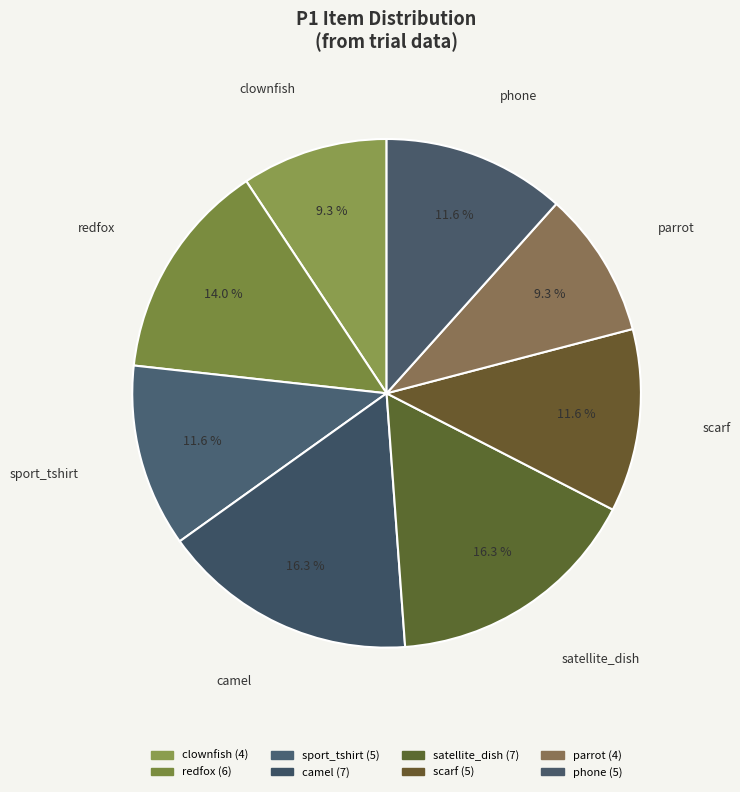

How many segments does this pie chart have?

8